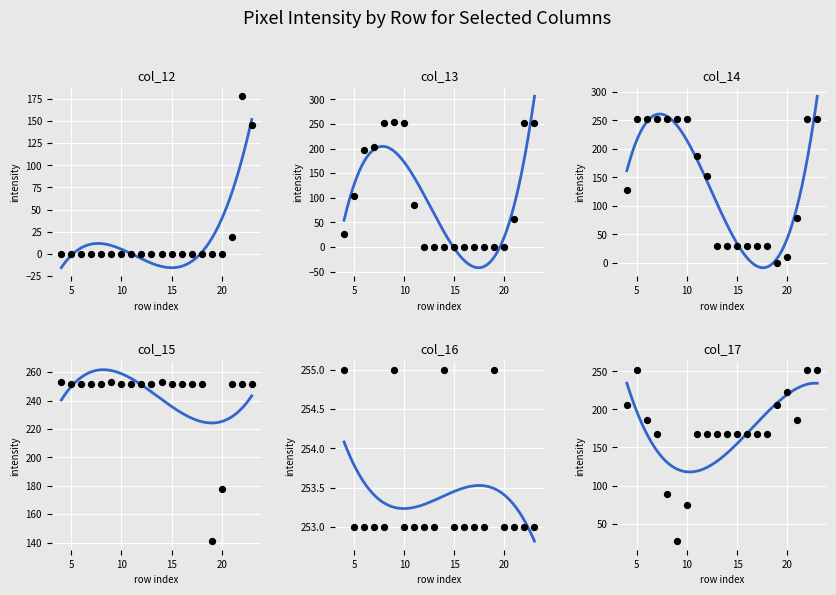

Which series has the largest total across all categories?

col_16